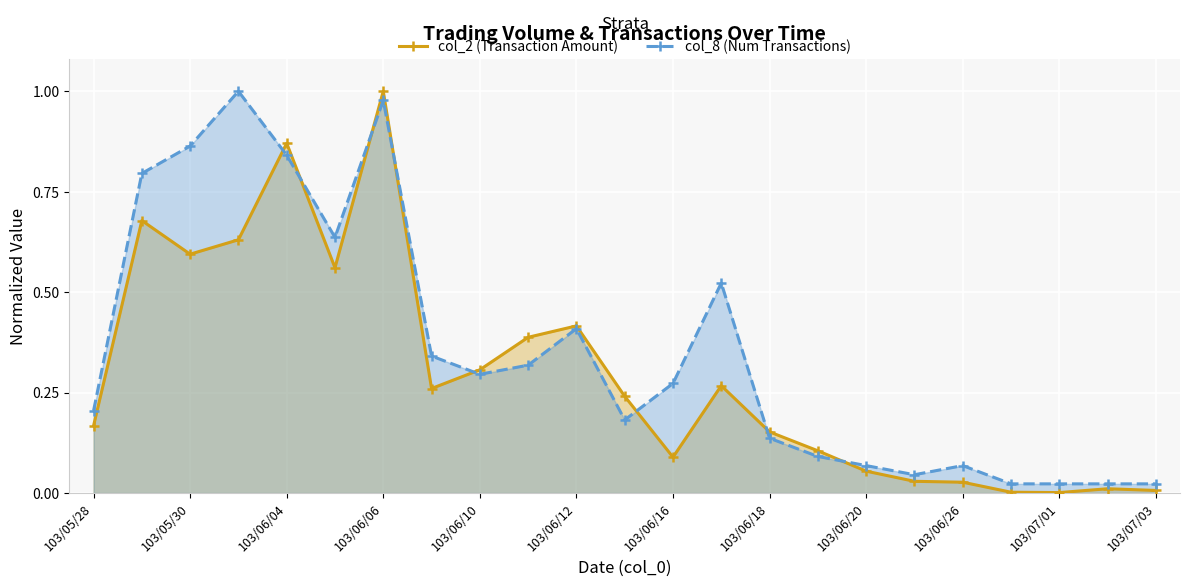

How many lines are shown in the chart?

2